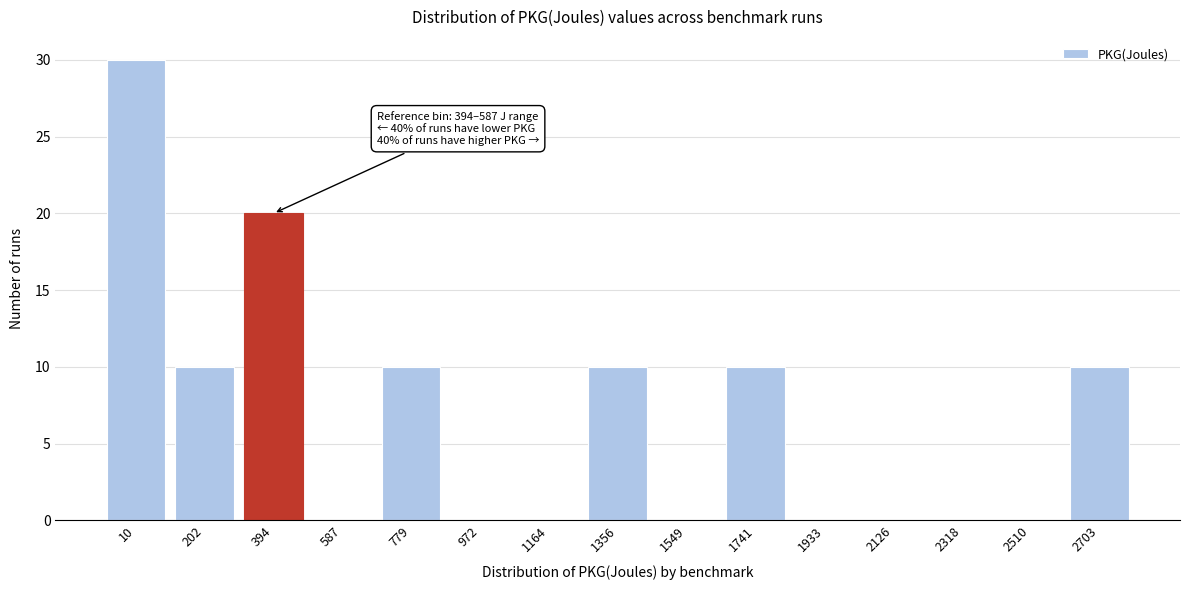

Reading left to right, list all the values displayed in this chart.

10=30	202=10	394=20	587=0	779=10	972=0	1164=0	1356=10	1549=0	1741=10	1933=0	2126=0	2318=0	2510=0	2703=10